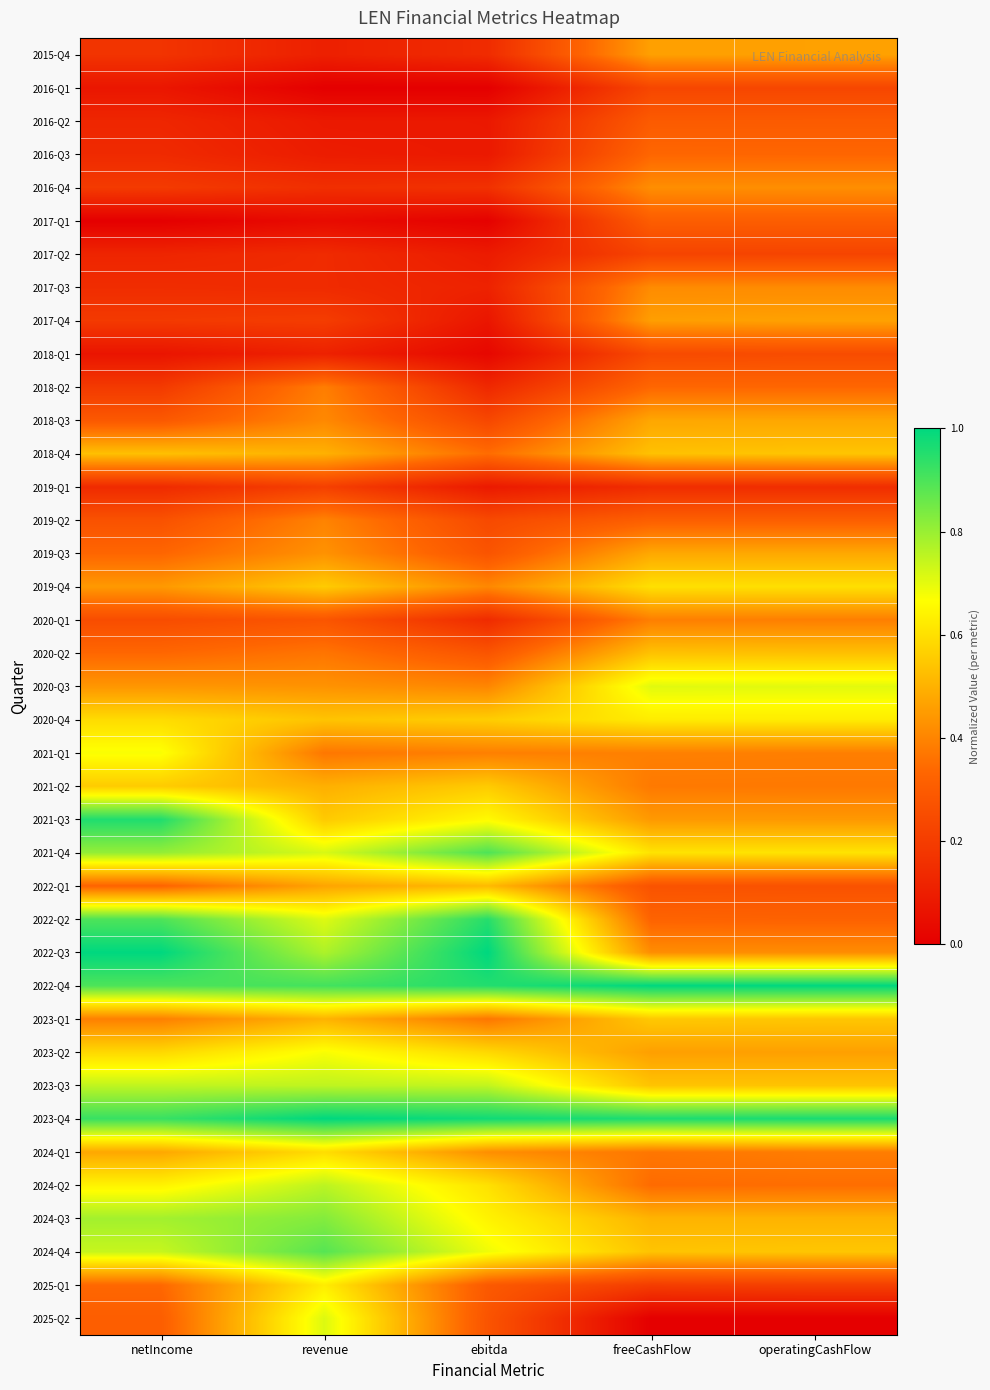

At revenue, list the series in order from largest to smallest.

2023-Q4, 2022-Q4, 2024-Q4, 2024-Q3, 2022-Q3, 2024-Q2, 2023-Q3, 2021-Q4, 2025-Q2, 2022-Q2, 2023-Q2, 2025-Q1, 2024-Q1, 2019-Q4, 2021-Q3, 2020-Q4, 2023-Q1, 2018-Q4, 2021-Q2, 2022-Q1, 2020-Q3, 2019-Q3, 2018-Q3, 2019-Q2, 2018-Q2, 2021-Q1, 2020-Q2, 2020-Q1, 2019-Q1, 2017-Q4, 2016-Q4, 2017-Q2, 2017-Q3, 2018-Q1, 2015-Q4, 2016-Q3, 2016-Q2, 2017-Q1, 2016-Q1